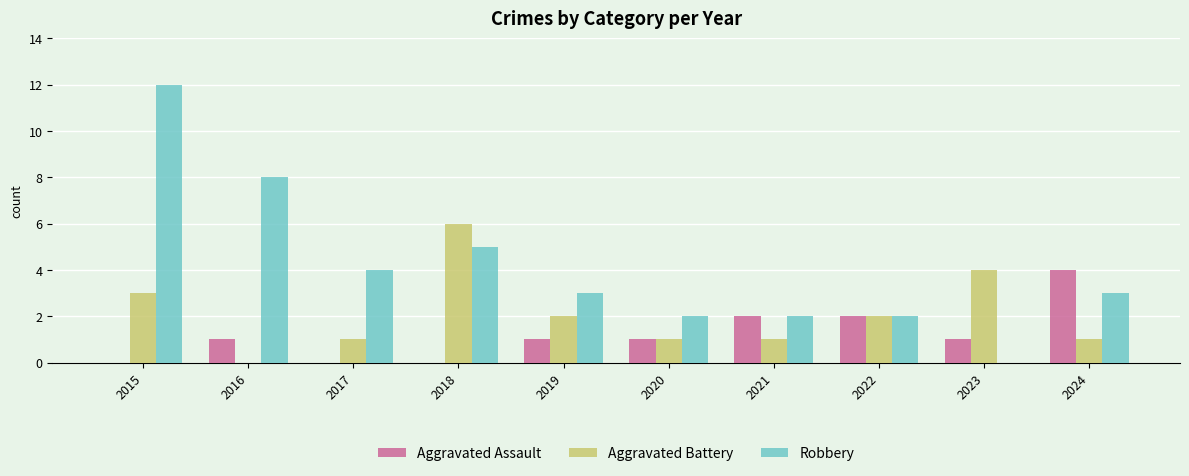

Between 2019 and 2024, which series saw the biggest shift?

Aggravated Assault